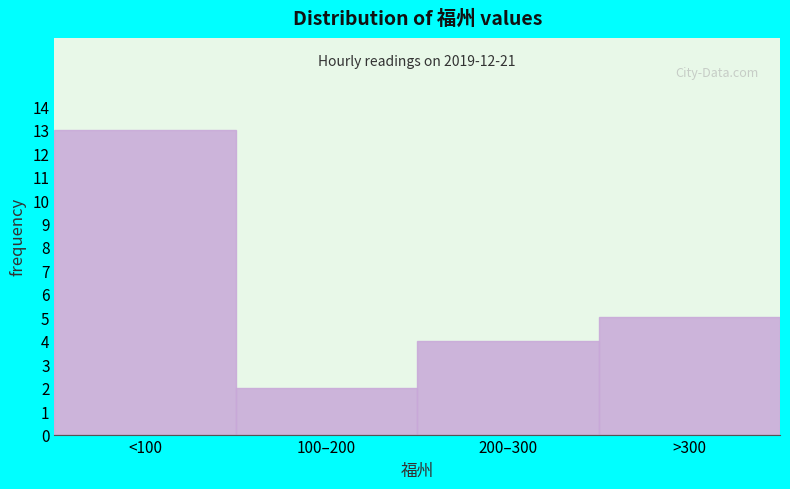

Reading left to right, transcribe all the data shown in this chart.

13	2	4	5